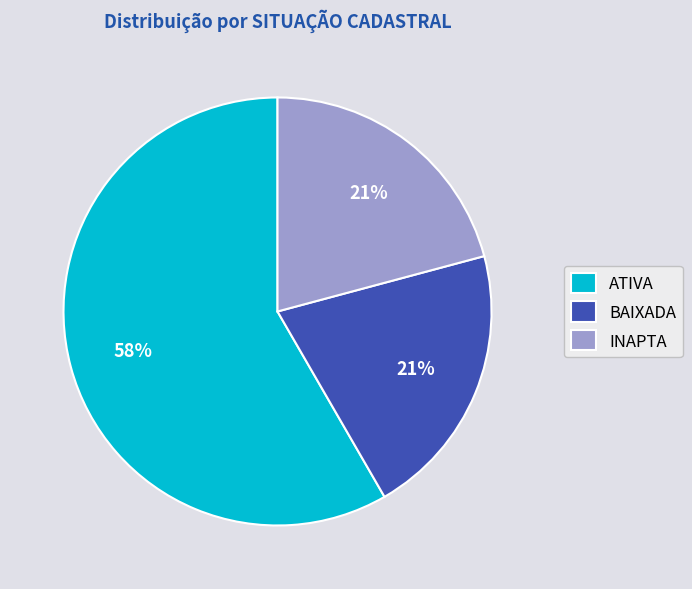

Count the number of slices in the pie.

3